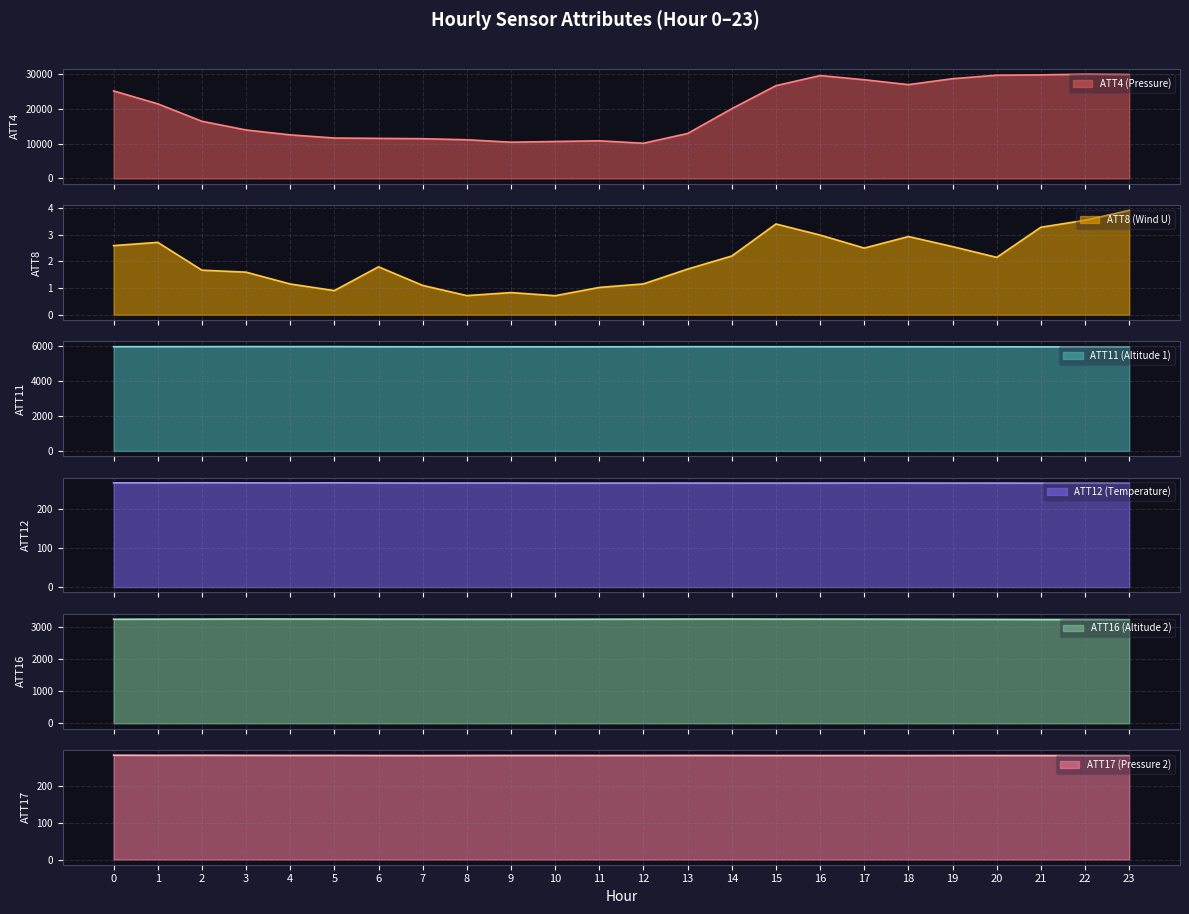

What is the total value across all series at 11?

20557.2